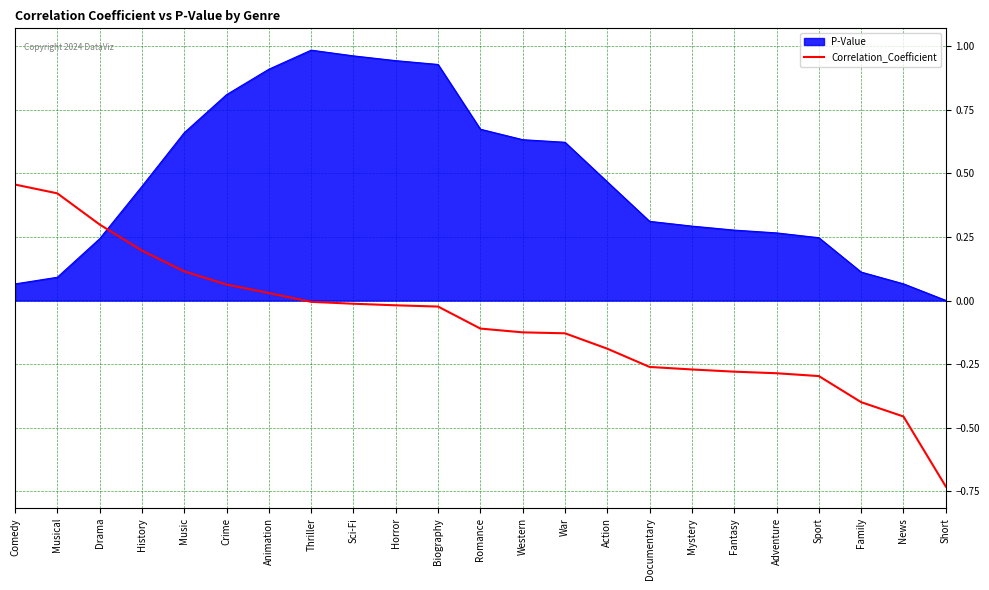

Rank the series by their average value, from highest to lowest.

P-Value, Correlation_Coefficient